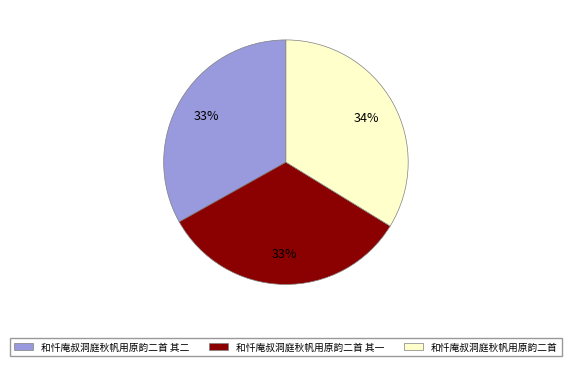

What is the ratio of the value at 和忏庵叔洞庭秋帆用原韵二首 其一 to the value at 和忏庵叔洞庭秋帆用原韵二首 其二?

1.0